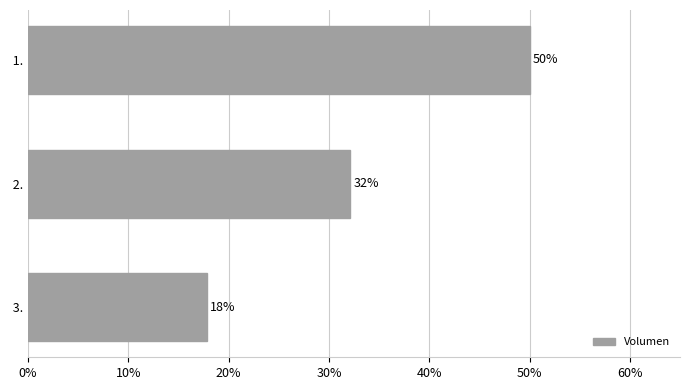

Does the chart contain any negative values?

No